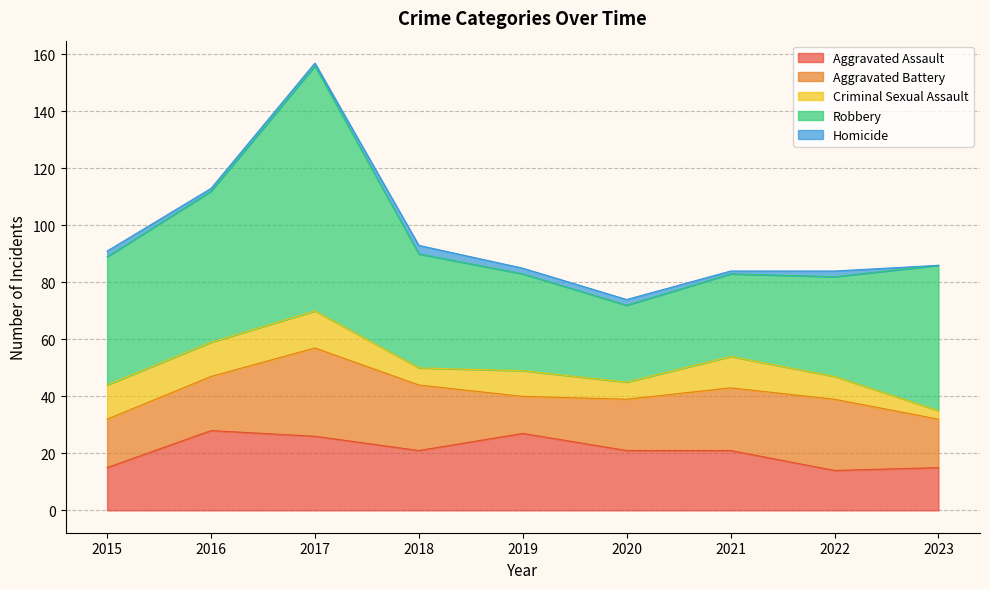

Reading left to right, what are all the values shown in this chart?

Aggravated Assault: 15	28	26	21	27	21	21	14	15
Aggravated Battery: 17	19	31	23	13	18	22	25	17
Criminal Sexual Assault: 12	12	13	6	9	6	11	8	3
Robbery: 45	53	86	40	34	27	29	35	51
Homicide: 2	1	1	3	2	2	1	2	0